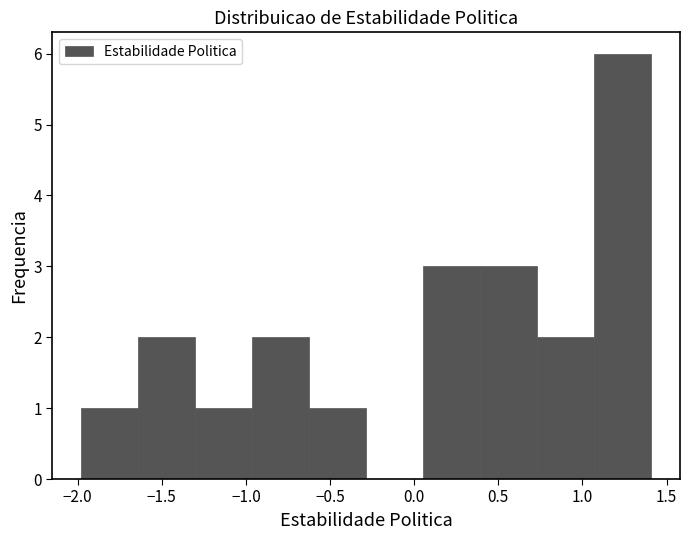

Reading left to right, transcribe this chart: for each bar, give the range it covers on the x-axis and its height. Neither the bar edges nor the heights are printed on the chart, so give them approximately, as read against the axes.

-2.00 to -1.65: 1
-1.65 to -1.30: 2
-1.30 to -0.95: 1
-0.95 to -0.60: 2
-0.60 to -0.30: 1
-0.30 to 0.05: 0
0.05 to 0.40: 3
0.40 to 0.75: 3
0.75 to 1.05: 2
1.05 to 1.40: 6